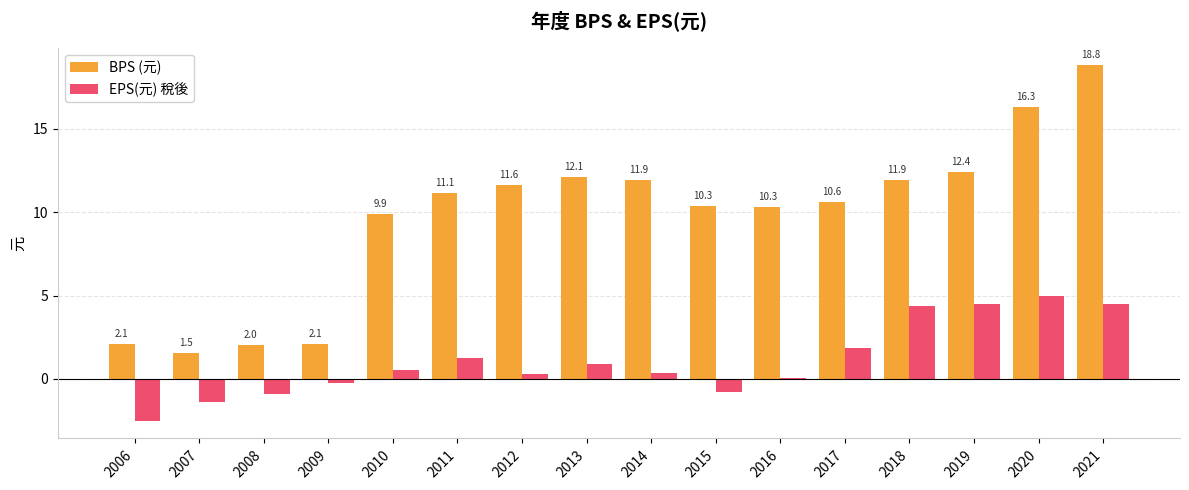

At which label is BPS (元) closest to 10?

2010